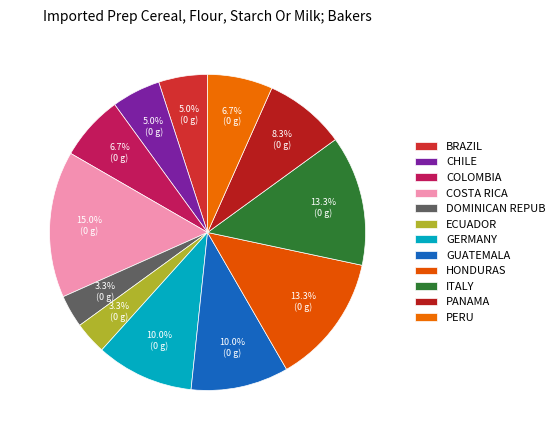

Count the number of slices in the pie.

12